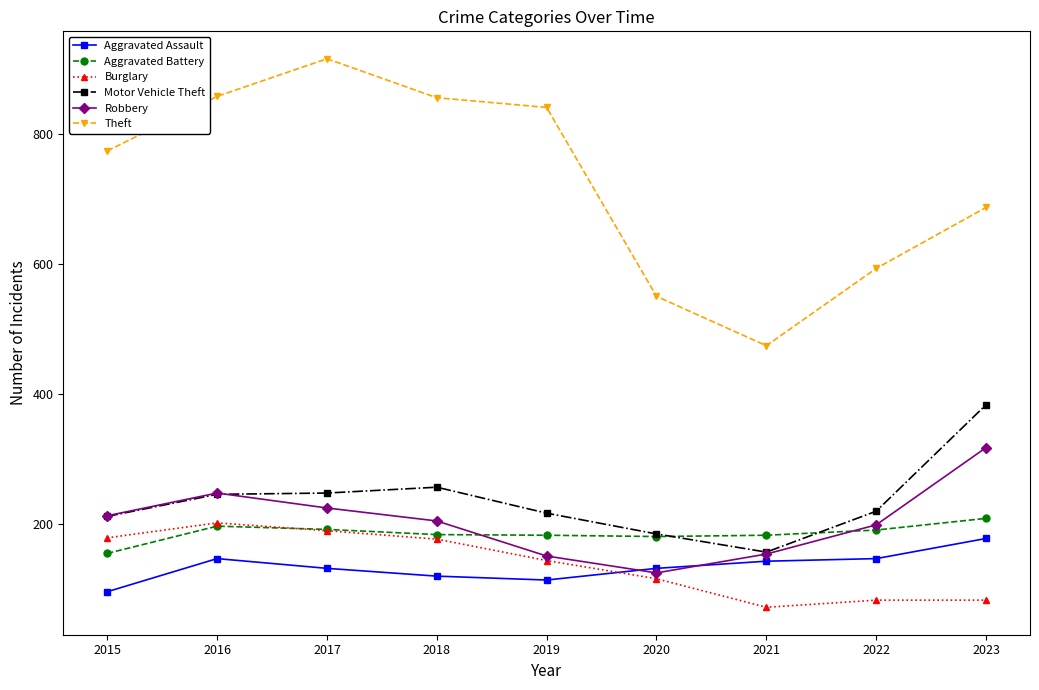

Is it true that Burglary equals 82 at 2022?

True